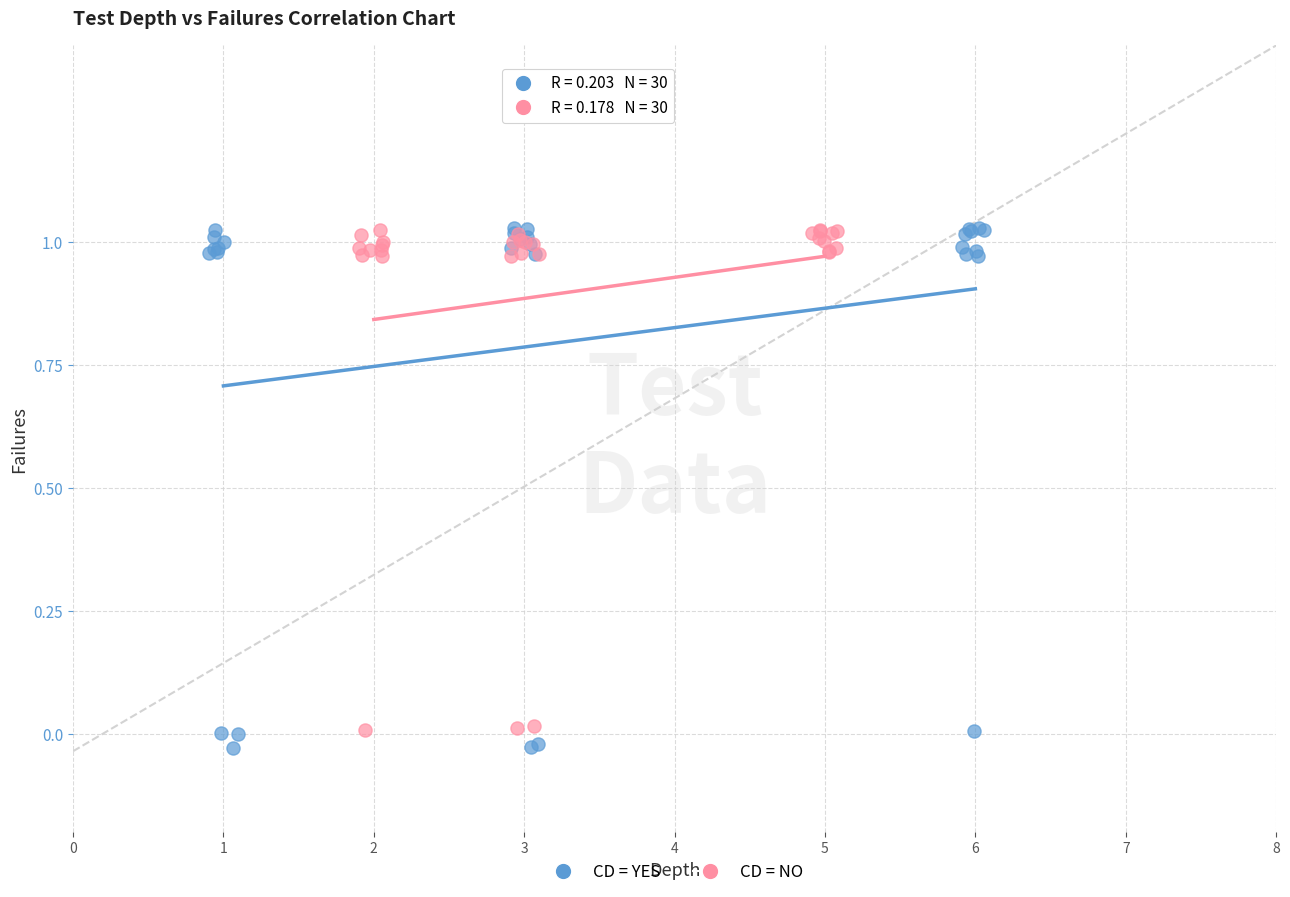

Which series has the widest spread of Y values?

CD = YES